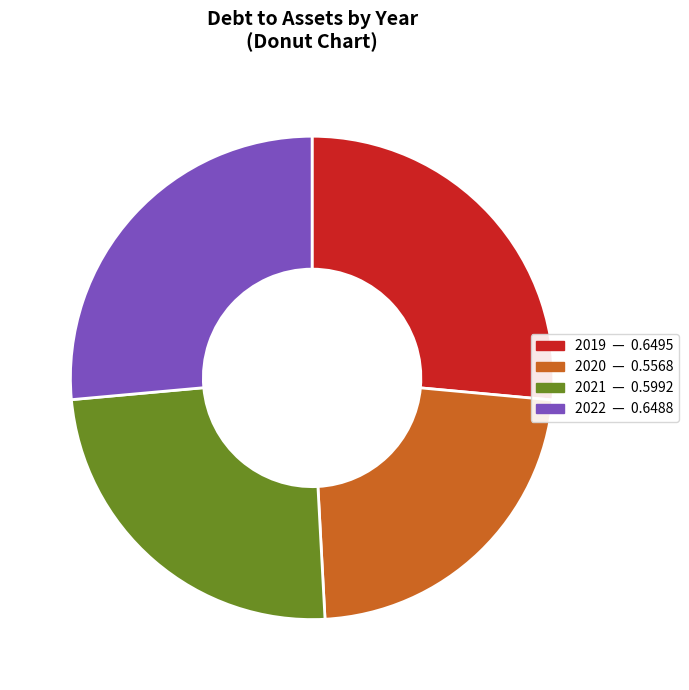

Does any single category account for the majority?

No